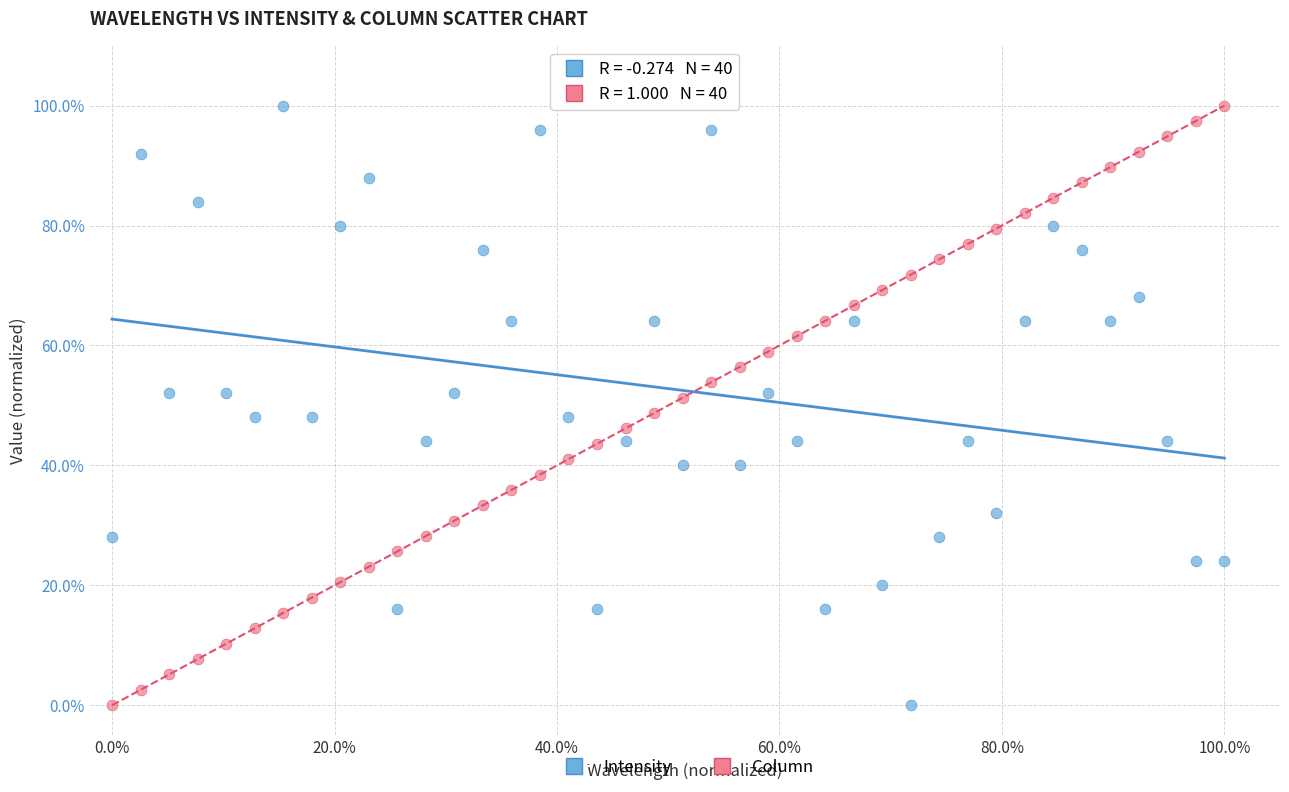

What are all the series names shown in the legend?

Intensity, Column